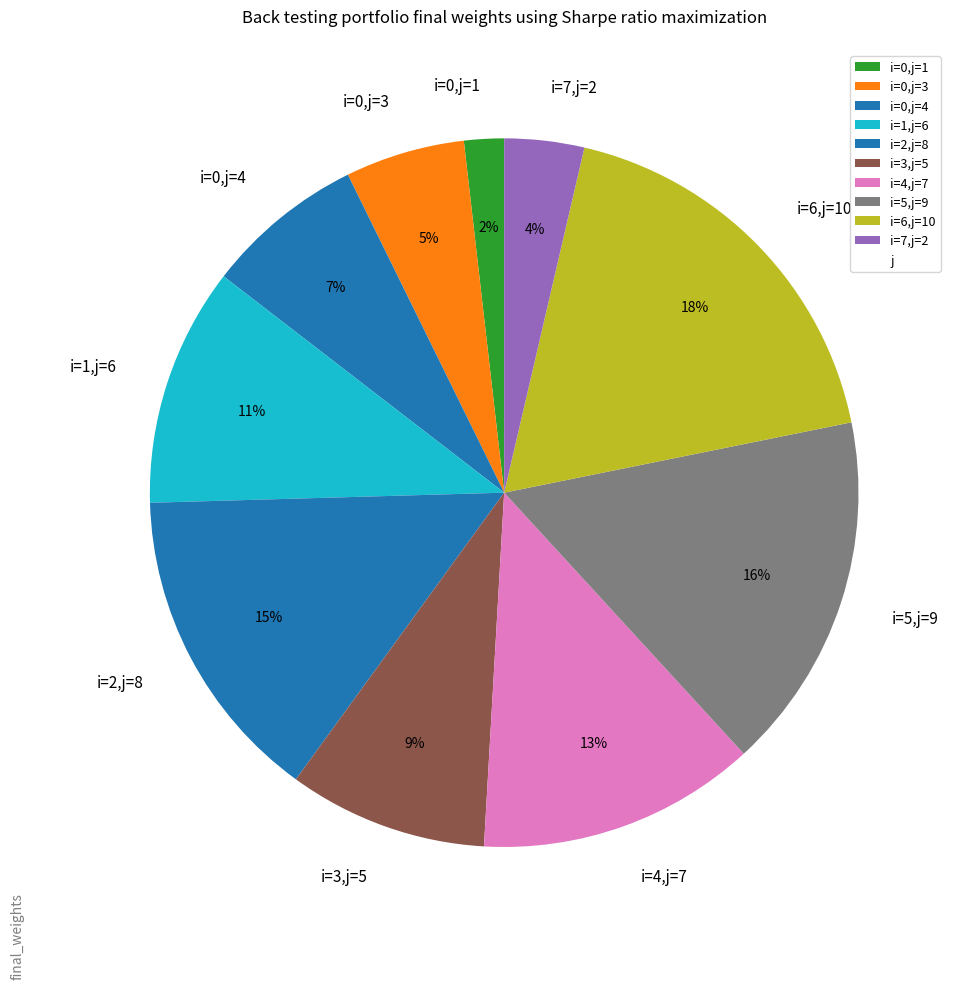

Approximately how many times larger is the value at i=3,j=5 compared to i=6,j=10?

0.5